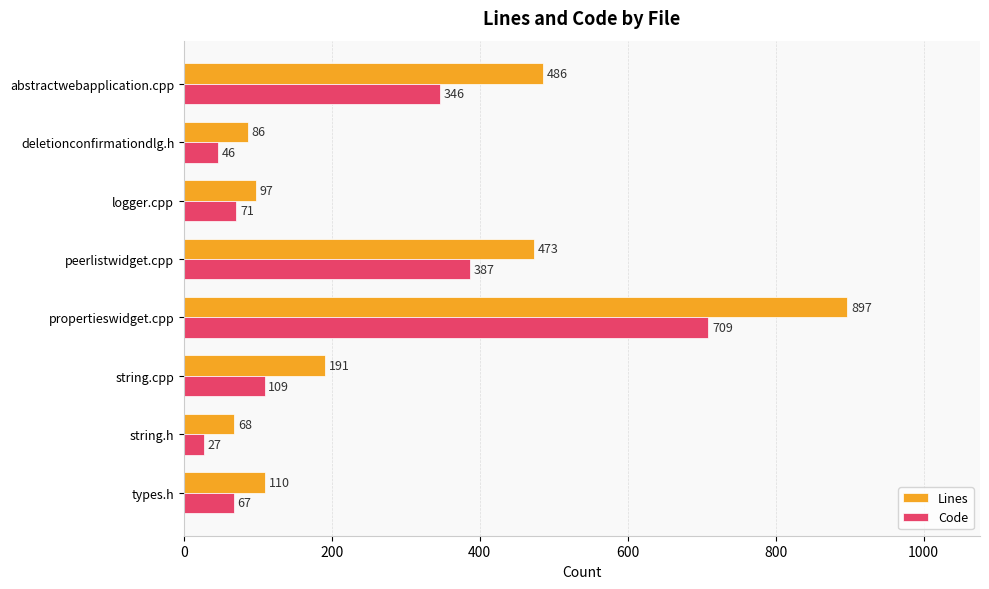

Is it true that Lines equals 298 at string.cpp?

False